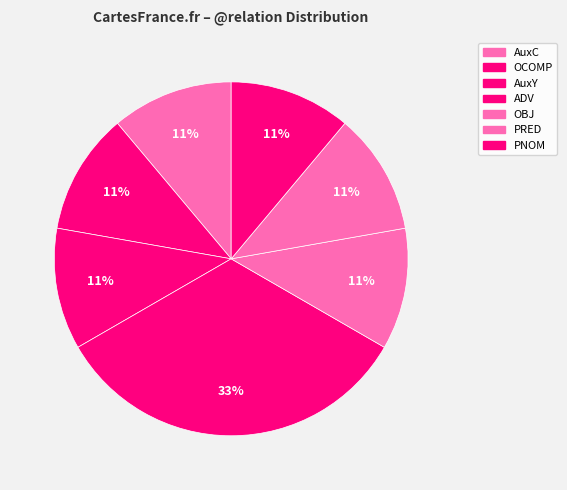

Is there a majority slice in this chart?

No